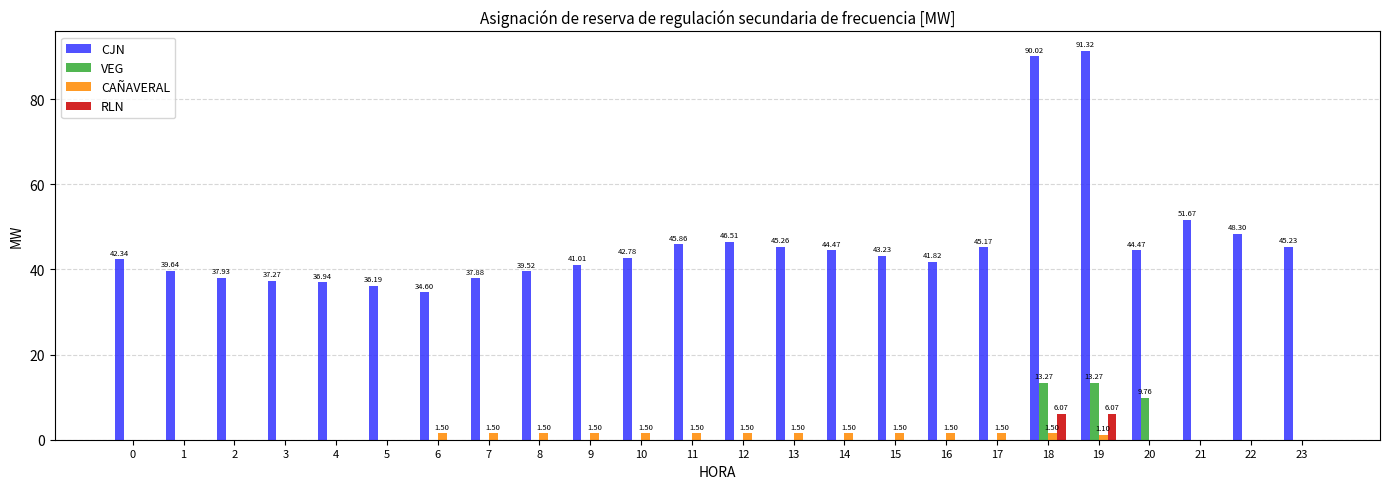

What is the spread (max minus min) of values at 18?

88.5